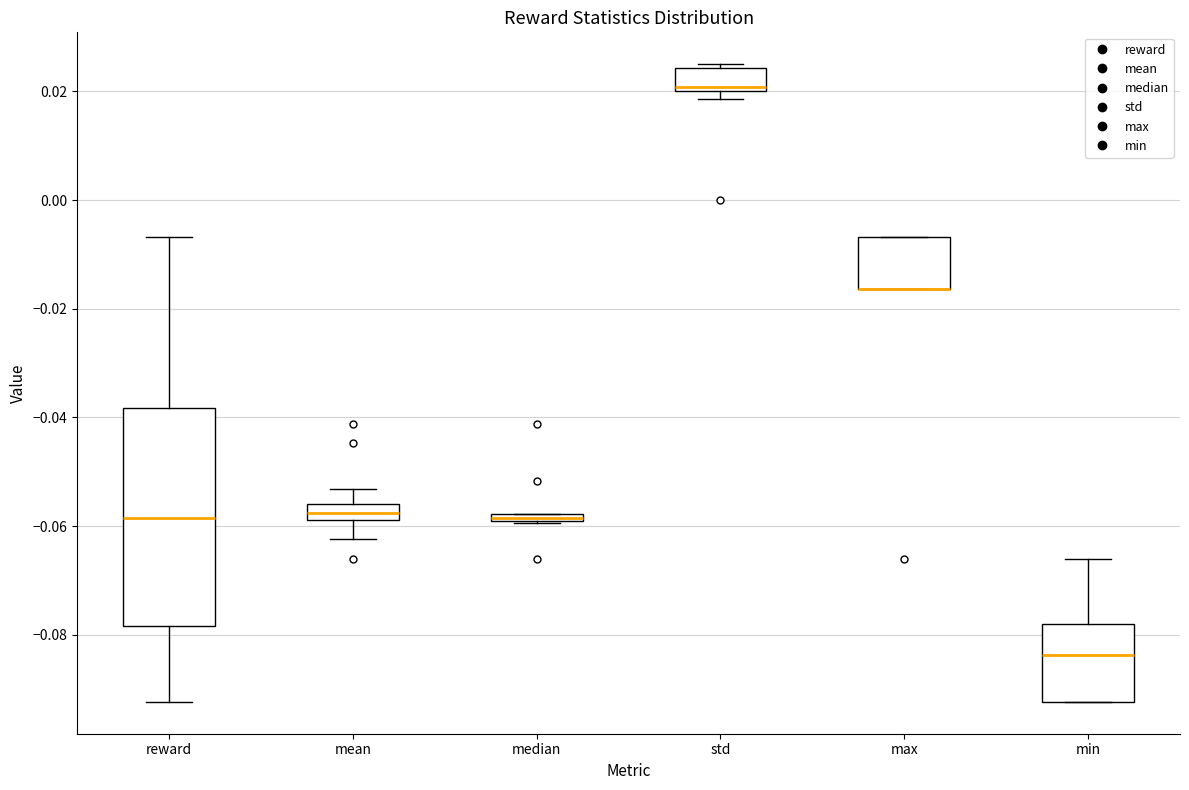

Where is the upper edge of the box for median on the y-axis? The values are not printed on the chart, so give them approximately, as read against the axis.

-0.058